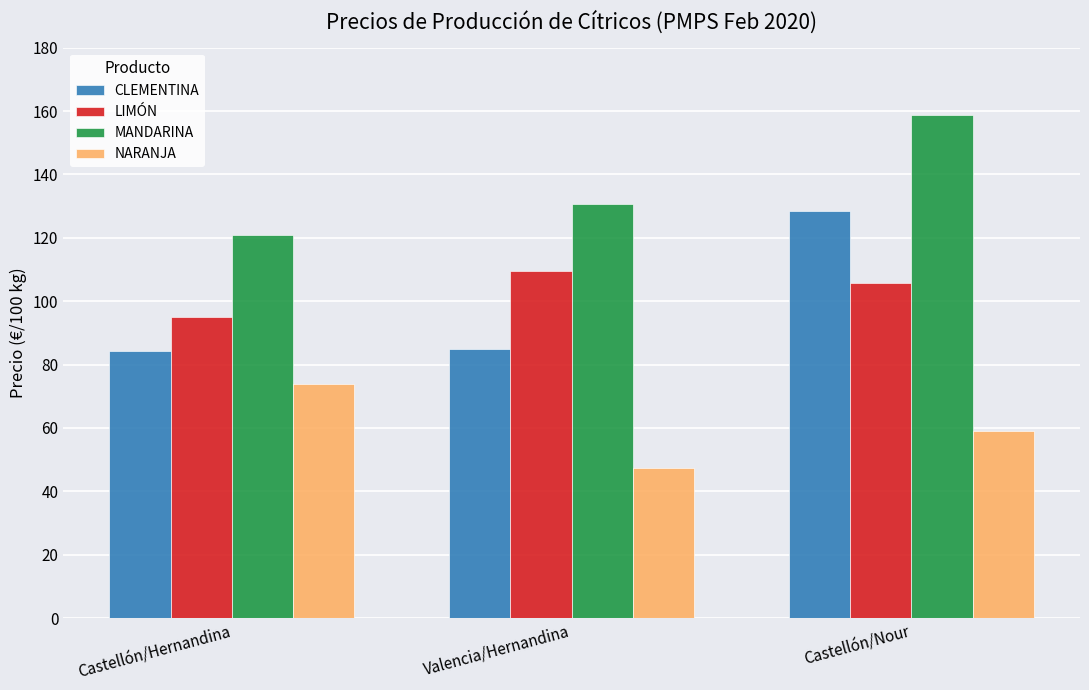

True or false: CLEMENTINA has a value of 84.2 at Castellón/Hernandina.

True